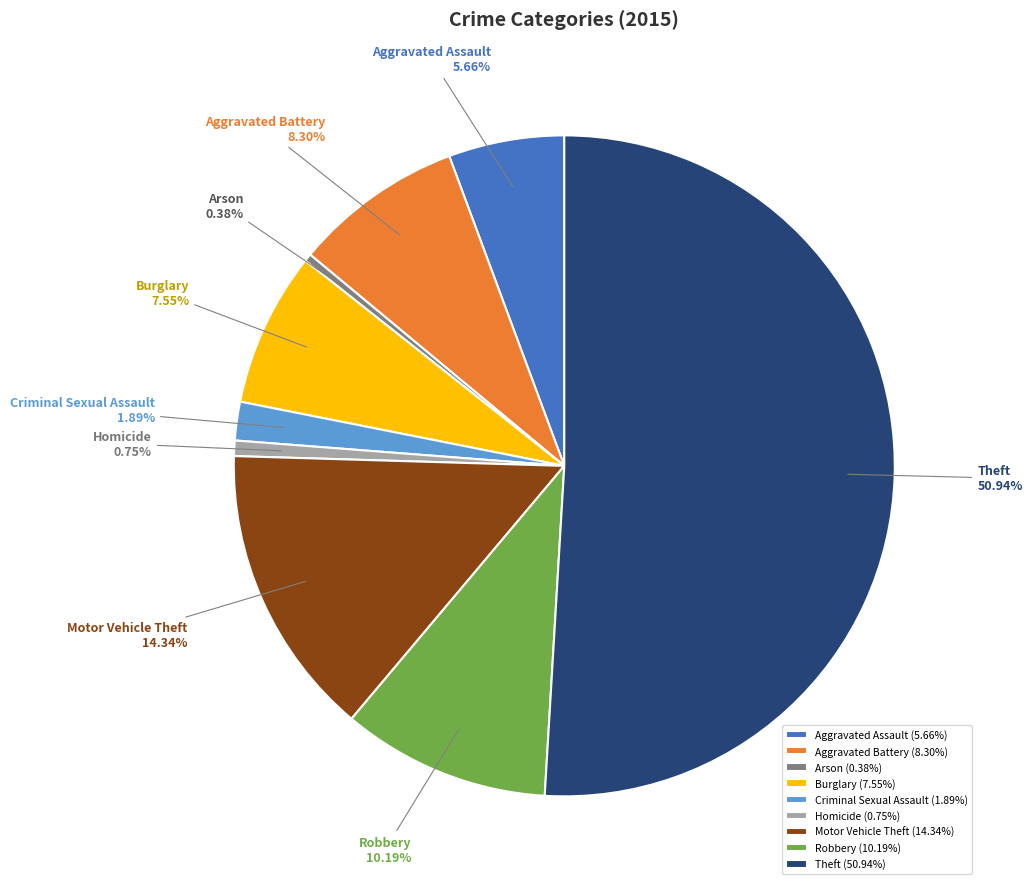

To the nearest percent, what portion does Aggravated Battery represent?

8%